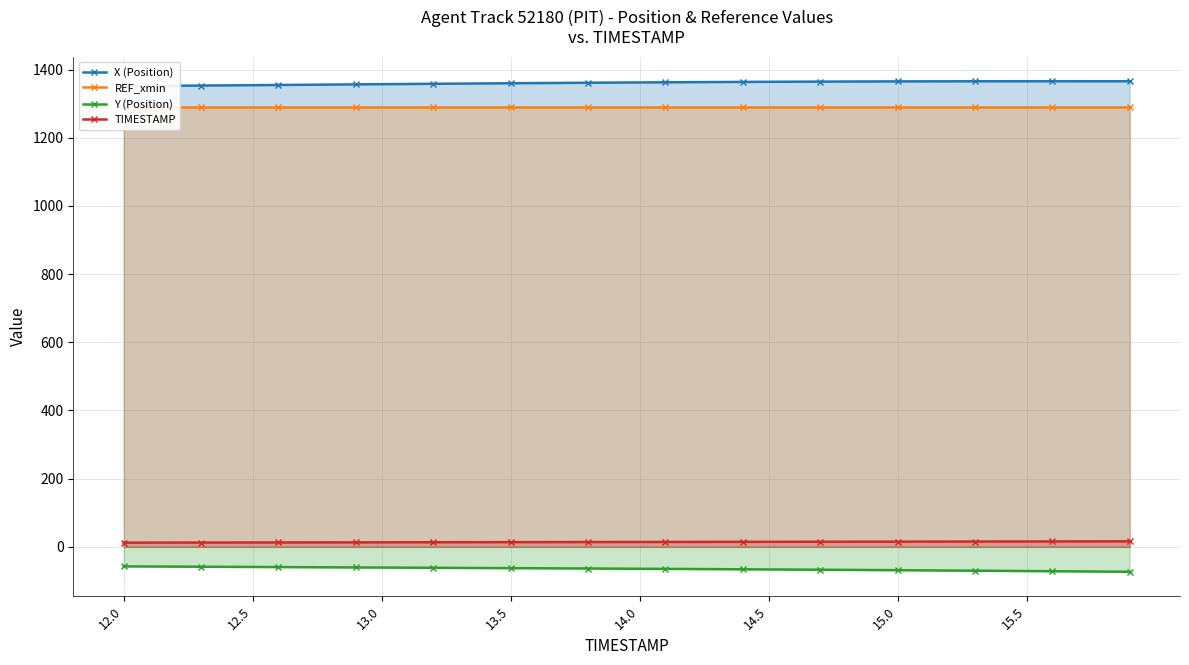

True or false: TIMESTAMP and Y (Position) intersect in this chart.

False